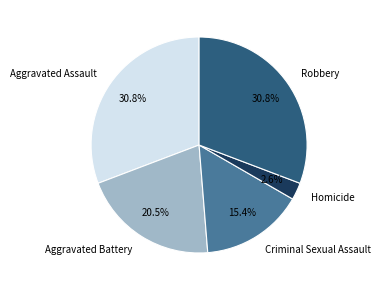

What portion of the pie excludes Homicide?

97.4%